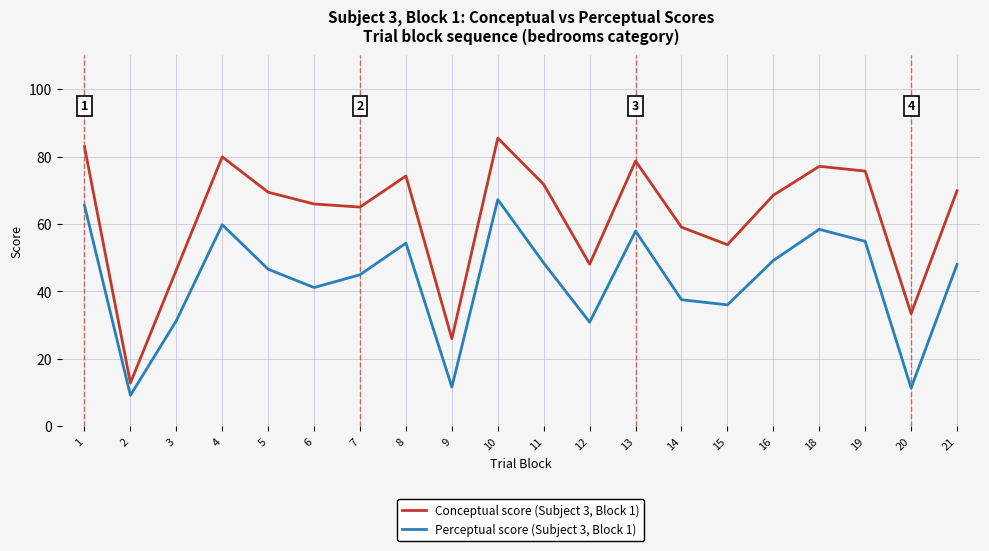

Count the number of data series in this chart.

2